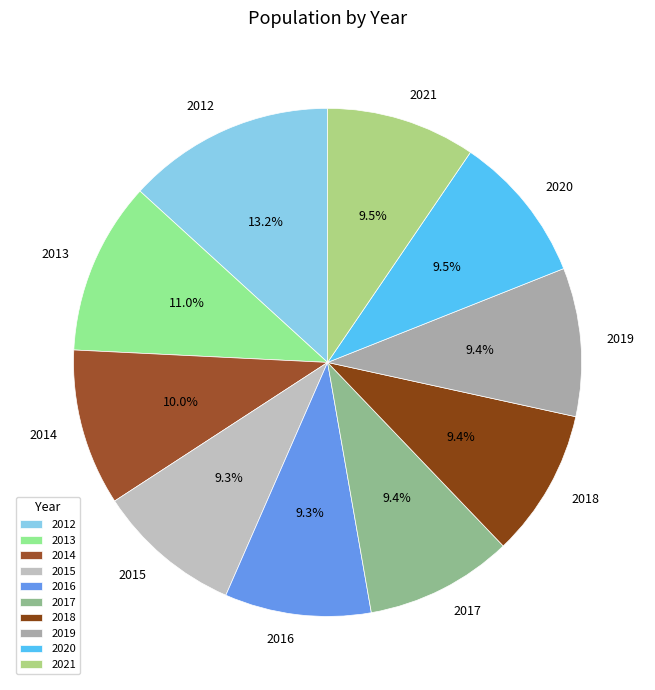

Do 2019 and 2020 together represent more than half of the pie?

No